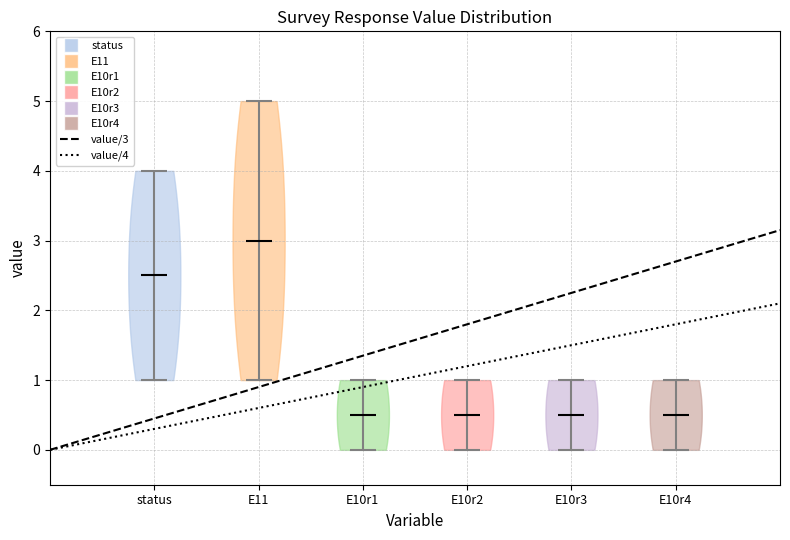

Reading left to right, read every violin against the y-axis: where its median line is, and the lowest and highest points it reaches. The values are not printed on the chart, so give them approximately, as read against the axis.

status: median line 2.5, lowest point 1.0, highest point 4.0
E11: median line 3.0, lowest point 1.0, highest point 5.0
E10r1: median line 0.5, lowest point 0.0, highest point 1.0
E10r2: median line 0.5, lowest point 0.0, highest point 1.0
E10r3: median line 0.5, lowest point 0.0, highest point 1.0
E10r4: median line 0.5, lowest point 0.0, highest point 1.0